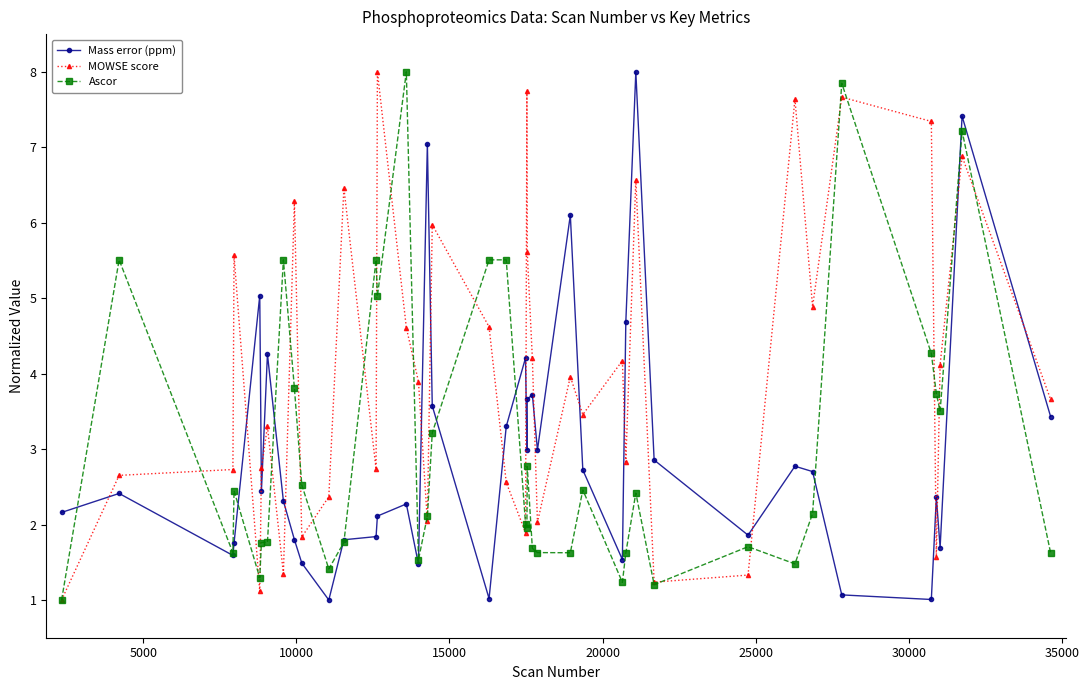

True or false: Mass error (ppm) has more than 2 interior local peaks.

True